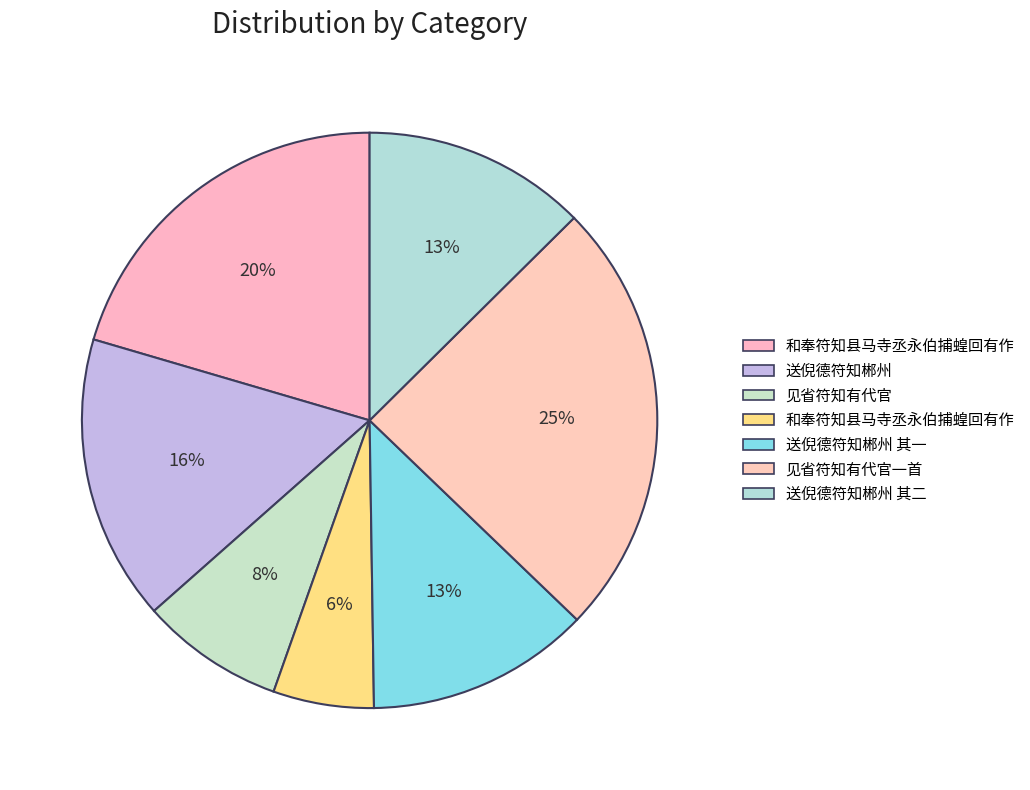

How many slices are in this pie chart?

7